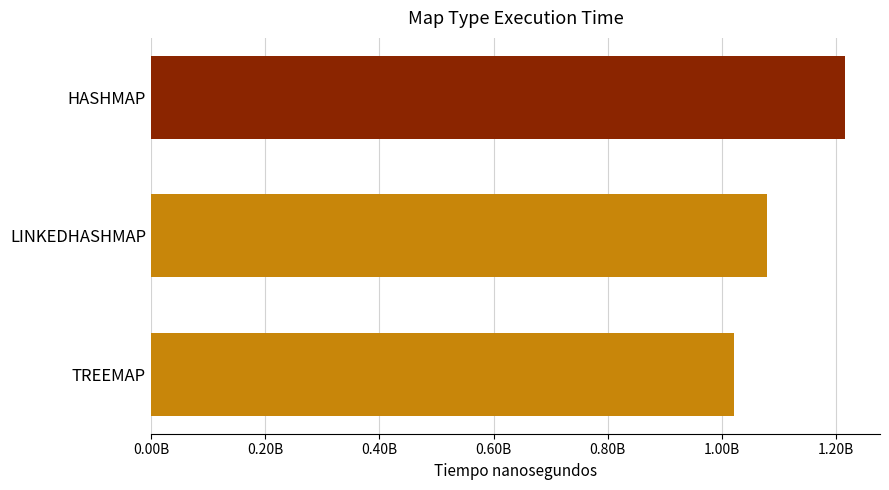

What is the difference between the maximum and second lowest values?

137427800